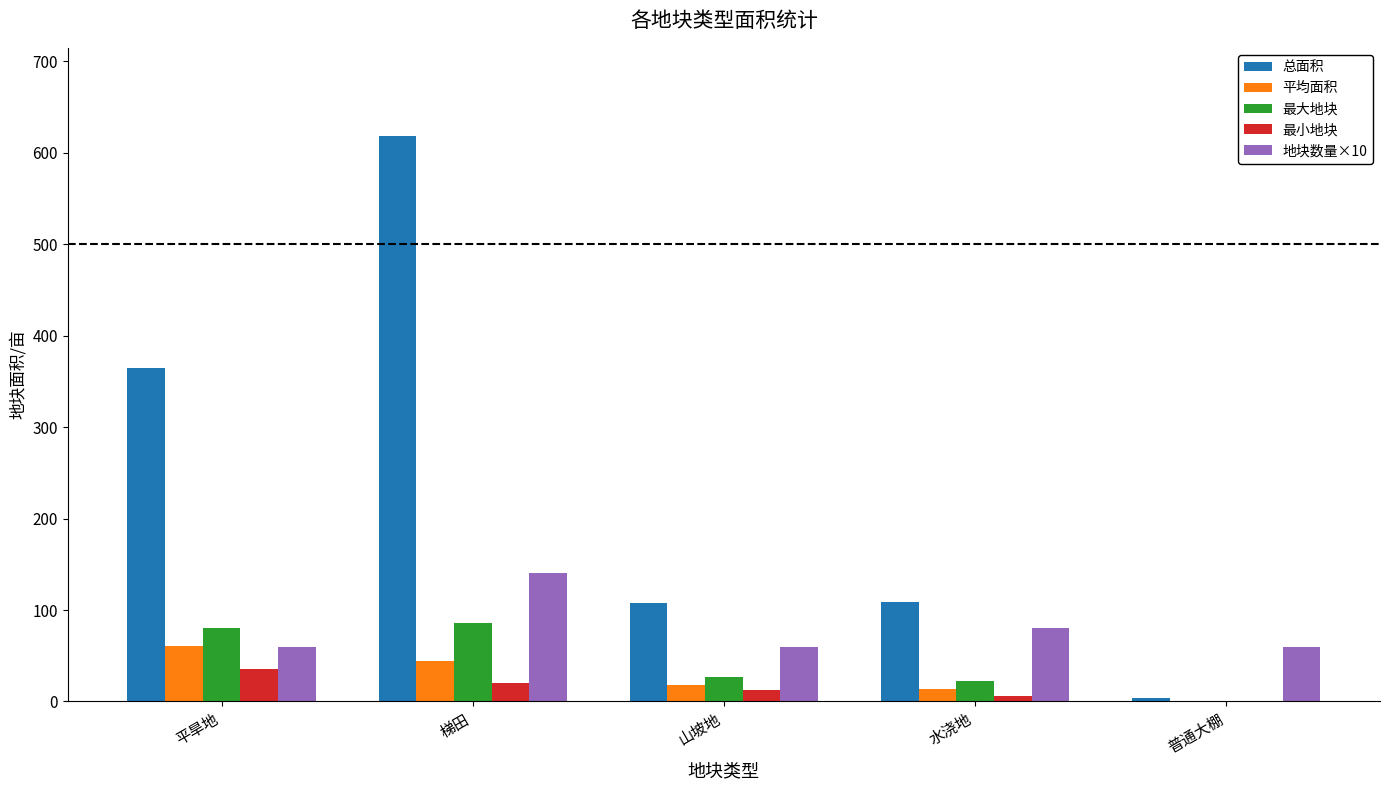

What is the sum of all 地块数量×10 values?

400.0